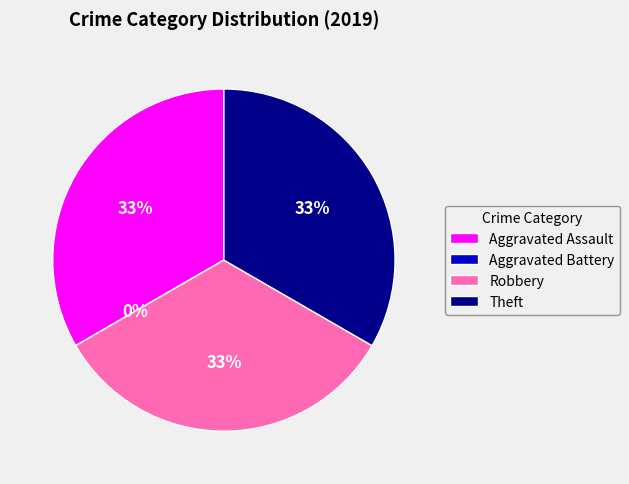

To the nearest percent, what percentage of the pie is Robbery?

33%